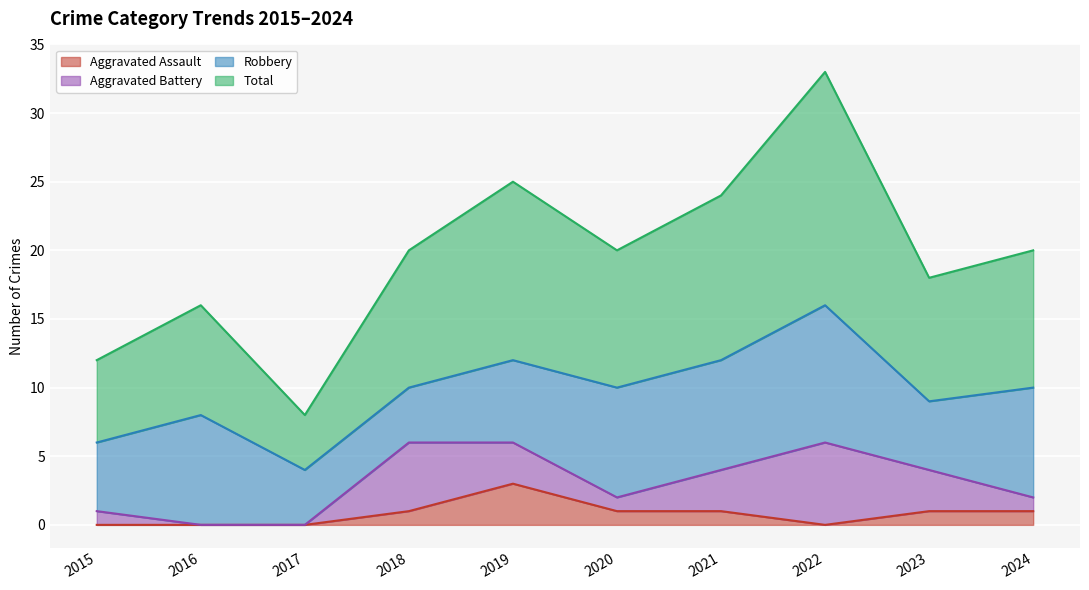

Which series has the largest range (max minus min)?

Total